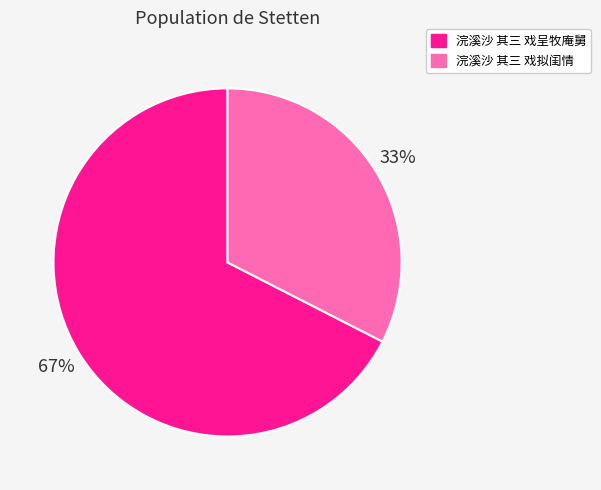

How many slices are in this pie chart?

2